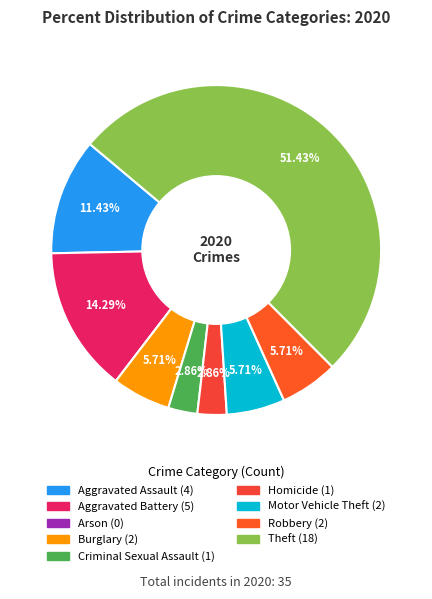

To the nearest percent, what is the average slice percentage?

11%